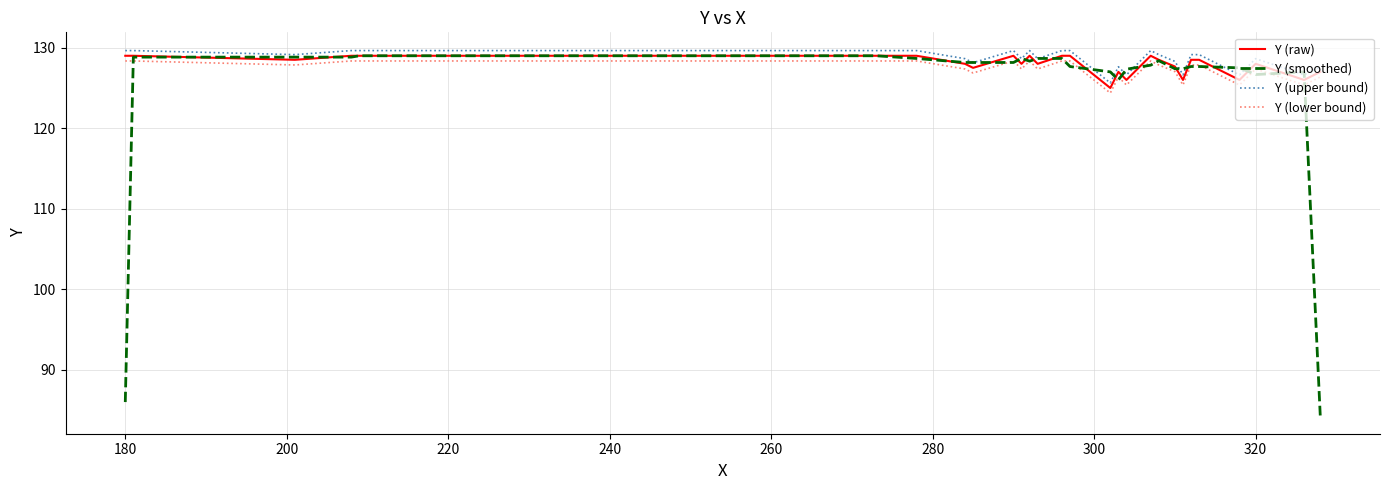

What are all the series names shown in the legend?

Y (raw), Y (smoothed), Y (upper bound), Y (lower bound)